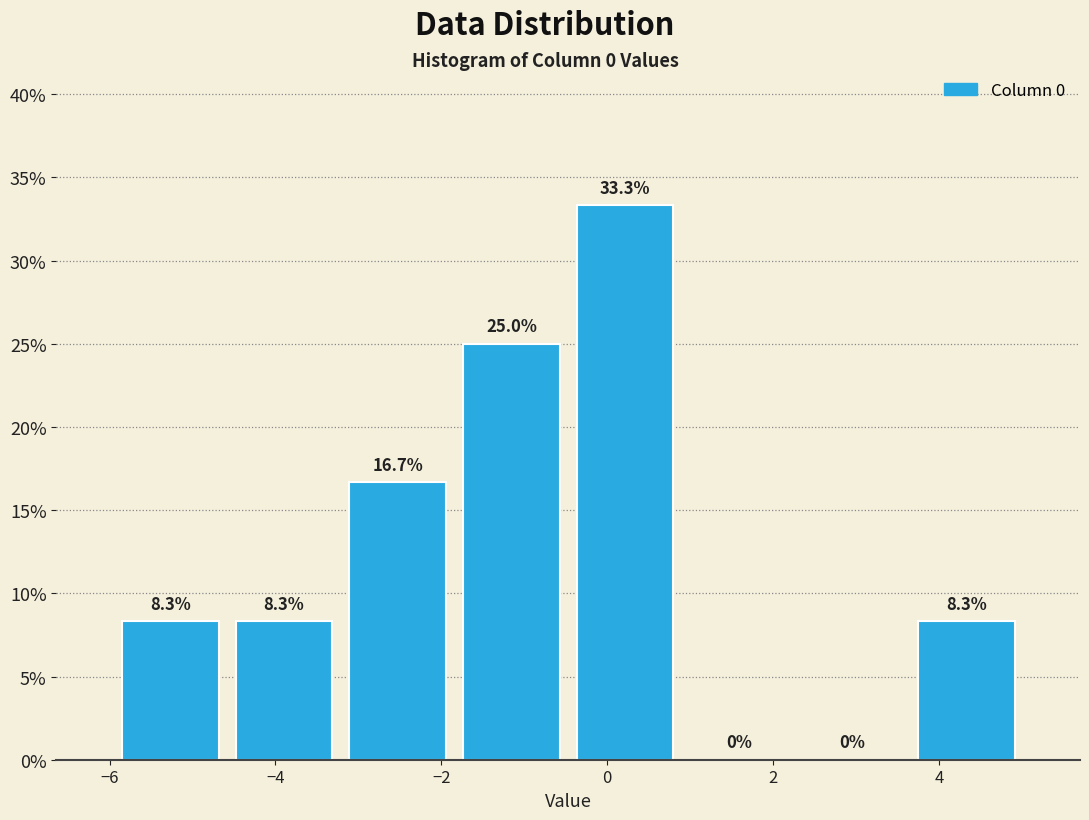

How tall is the bar that spans -6.0 to -4.6 on the x-axis? The bar edges are not printed on the chart, so give them approximately, as read against the axis.

8.3